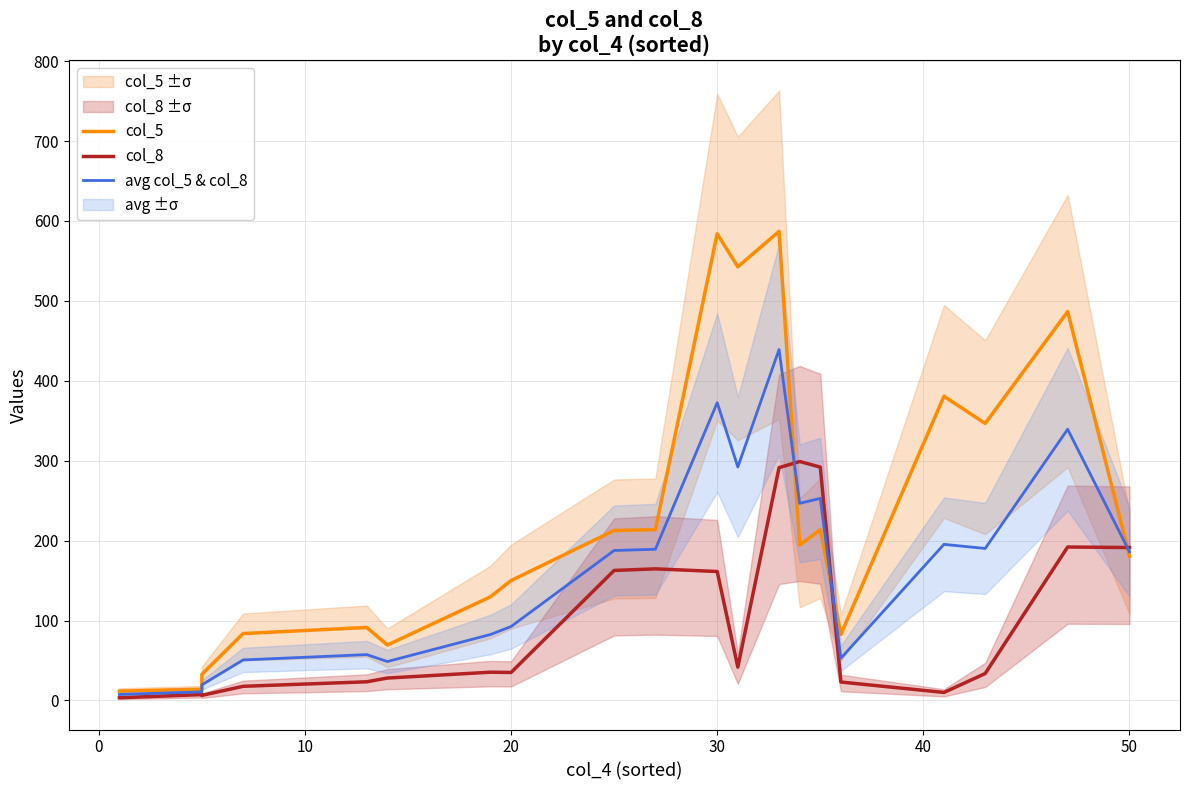

How many intersections are there between col_5 and avg col_5 & col_8?

3